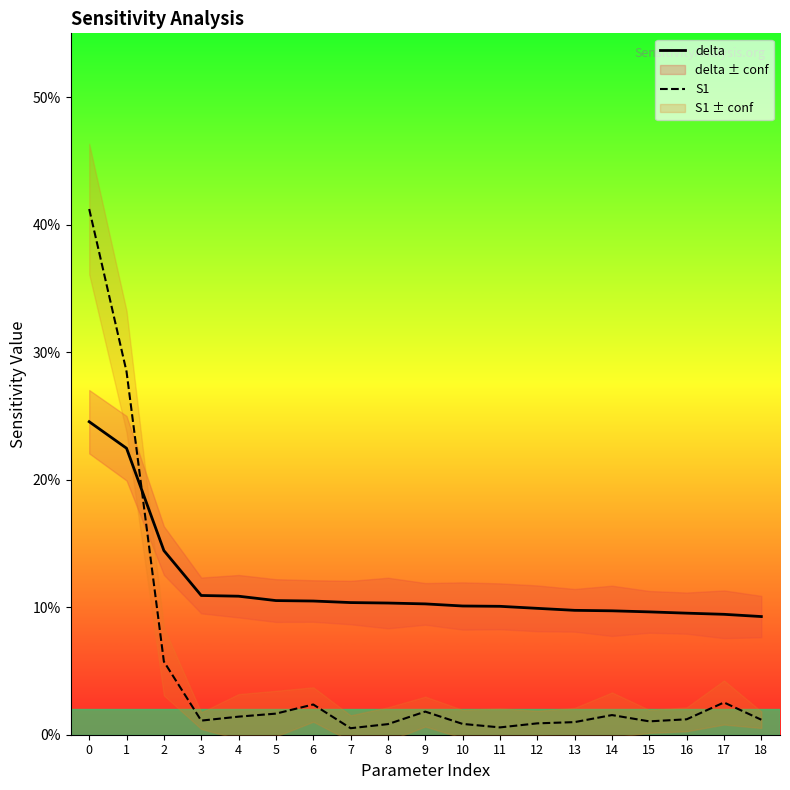

How many intersections are there between S1 and delta?

1